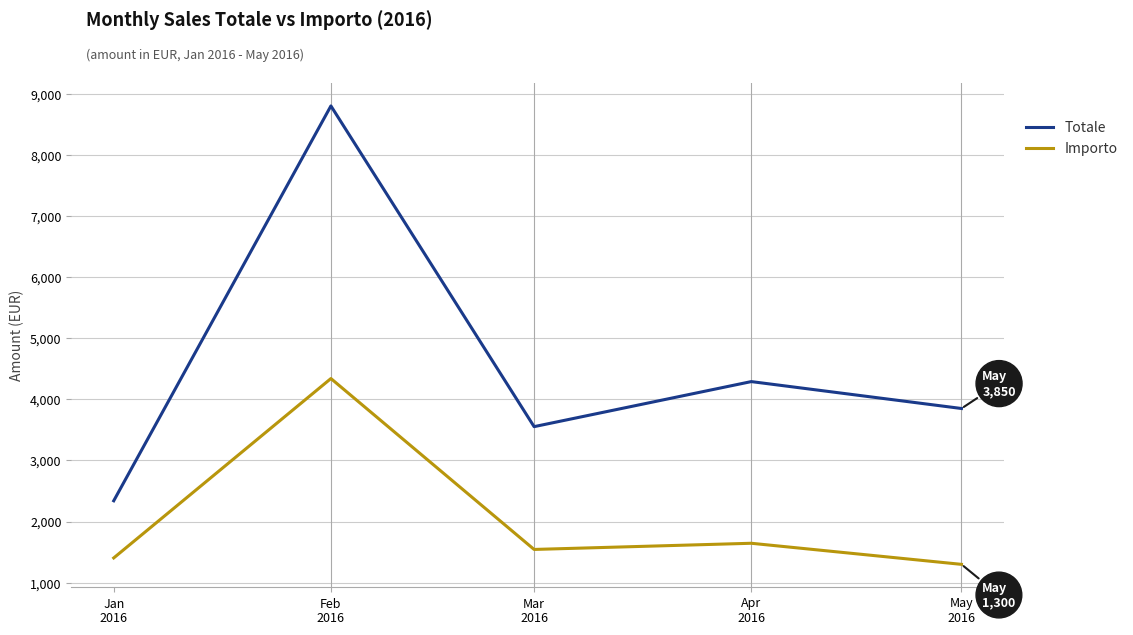

Where is Totale nearest to the value 5570?

Apr
2016